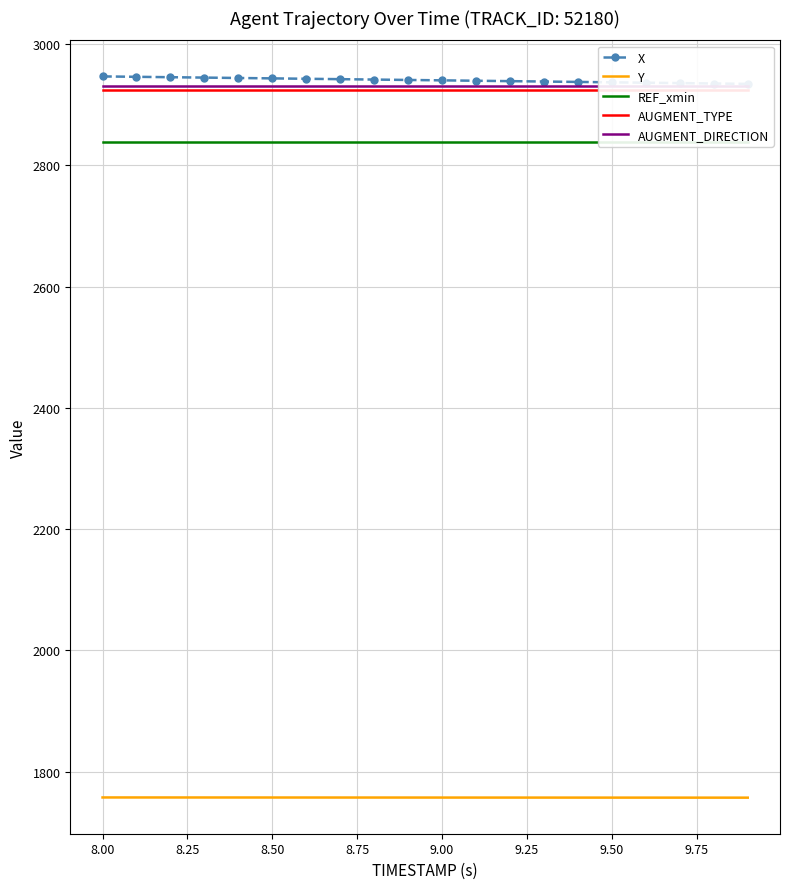

True or false: Y and AUGMENT_TYPE intersect in this chart.

False